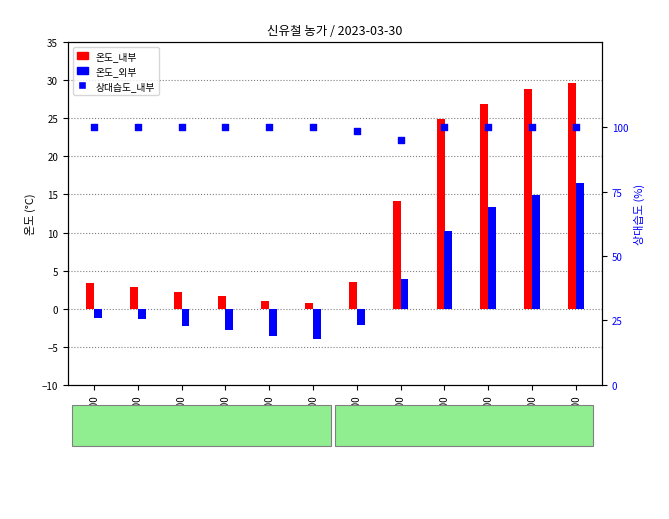

At how many categories does at least one series exceed 8?

5